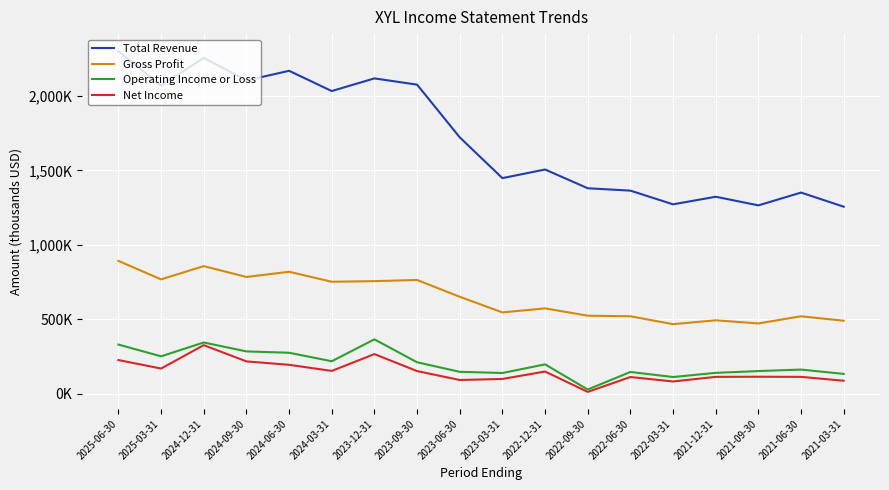

At which category is the sum across all series the highest?

2024-12-31